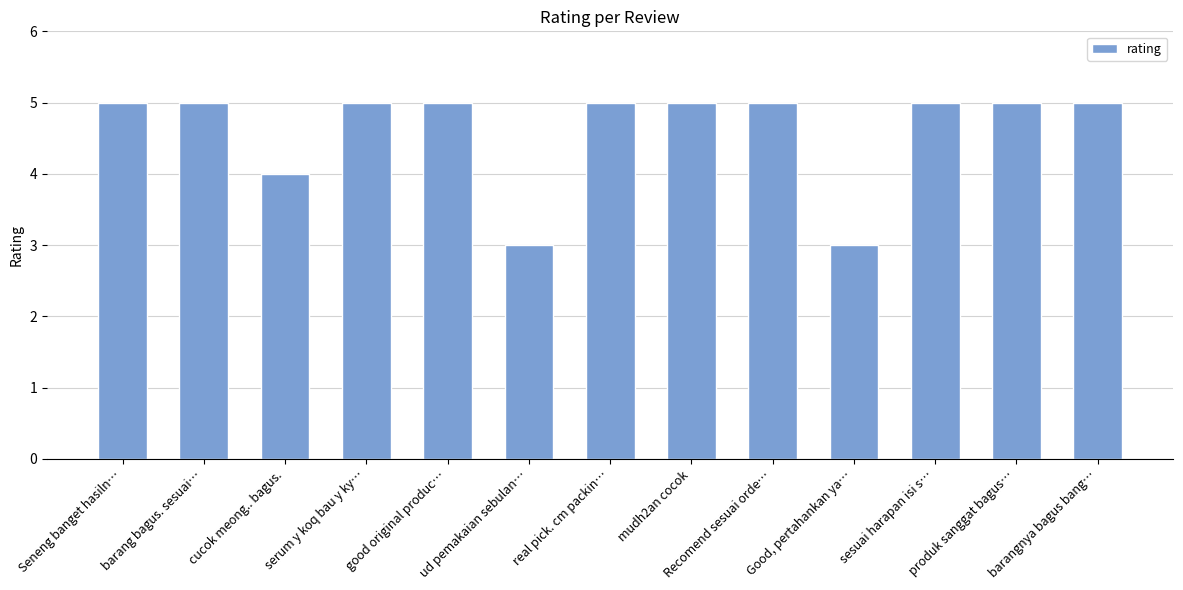

What is the sum of the values at sesuai harapan isi s… and mudh2an cocok?

10